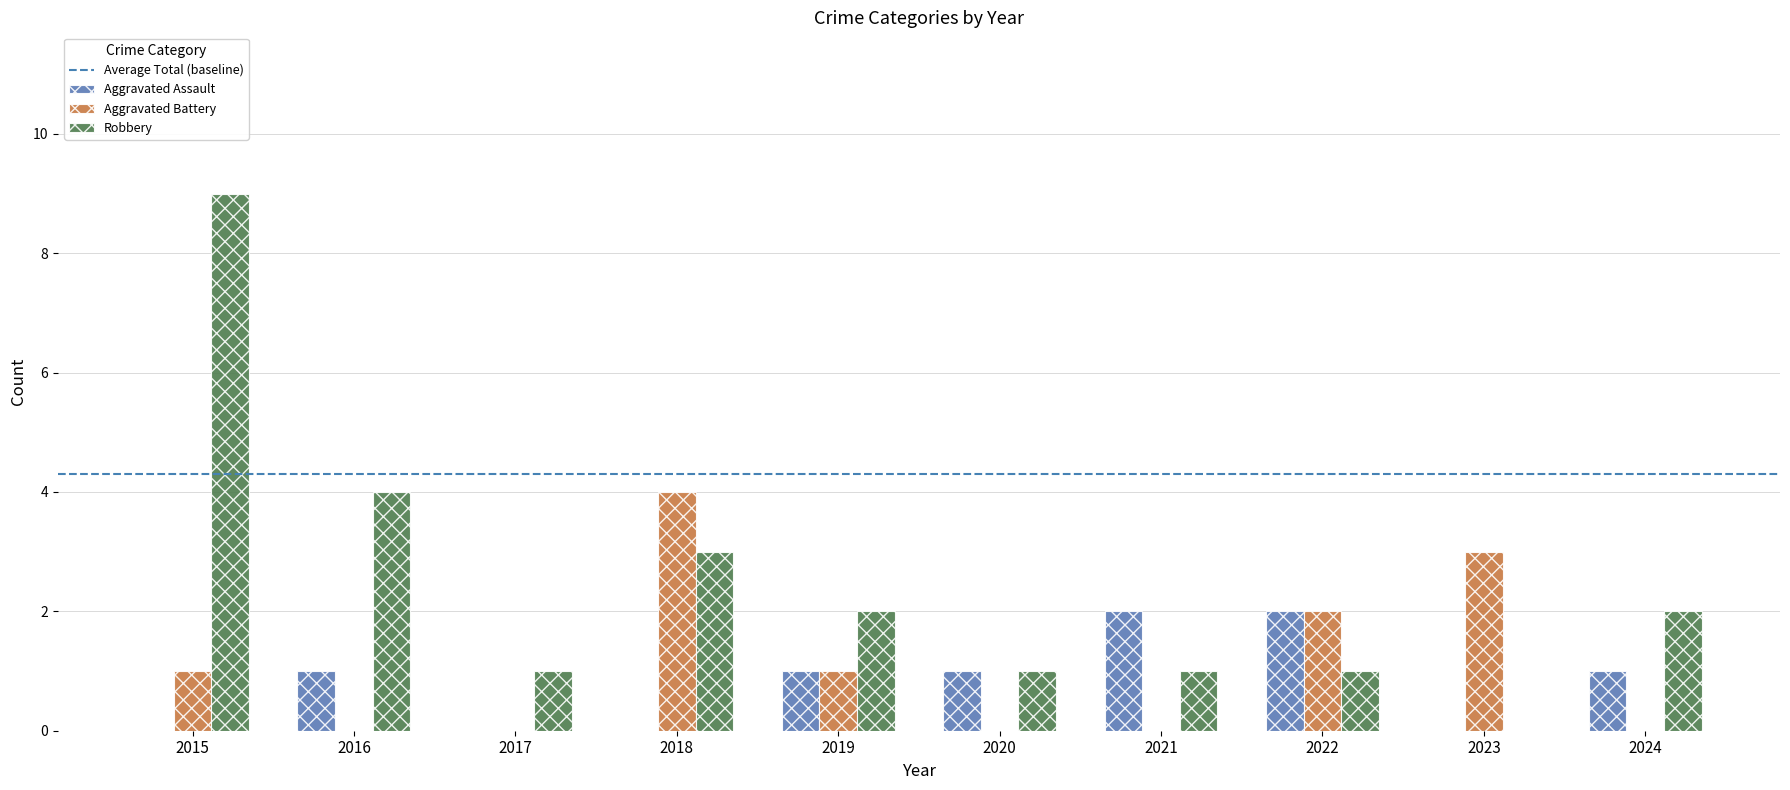

True or false: Aggravated Battery has a value of 2 at 2018.

False